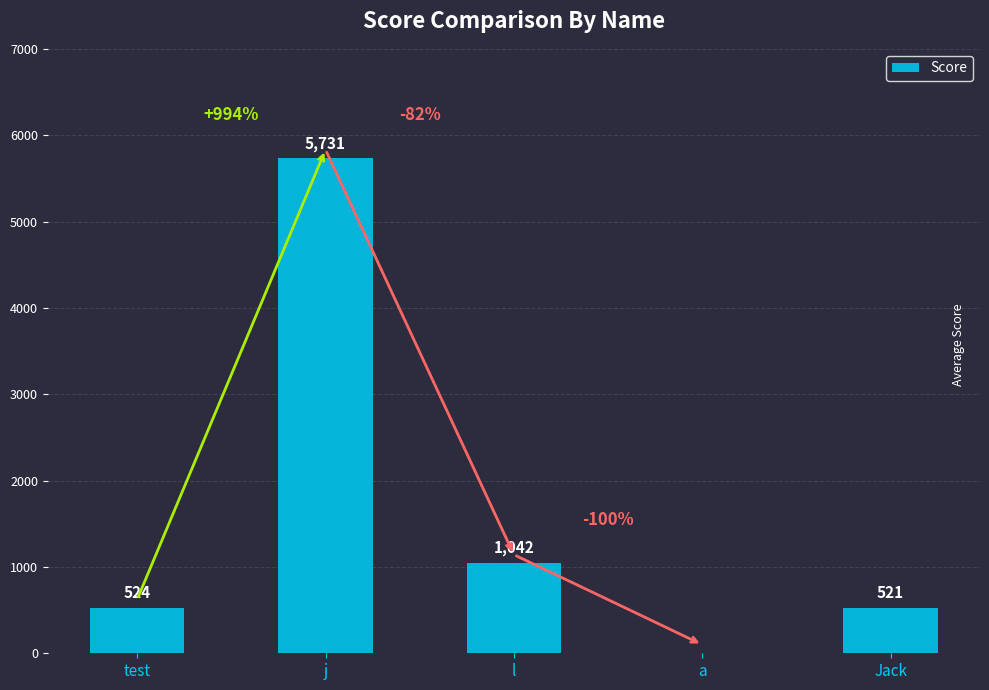

Are the bars grouped side by side (vs. stacked)?

No